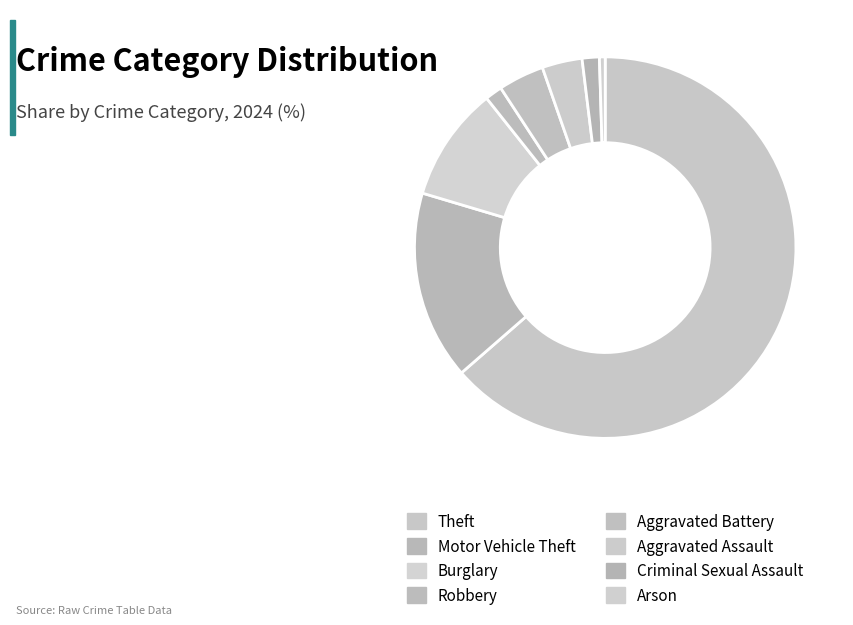

What is the largest slice in the pie chart?

Theft